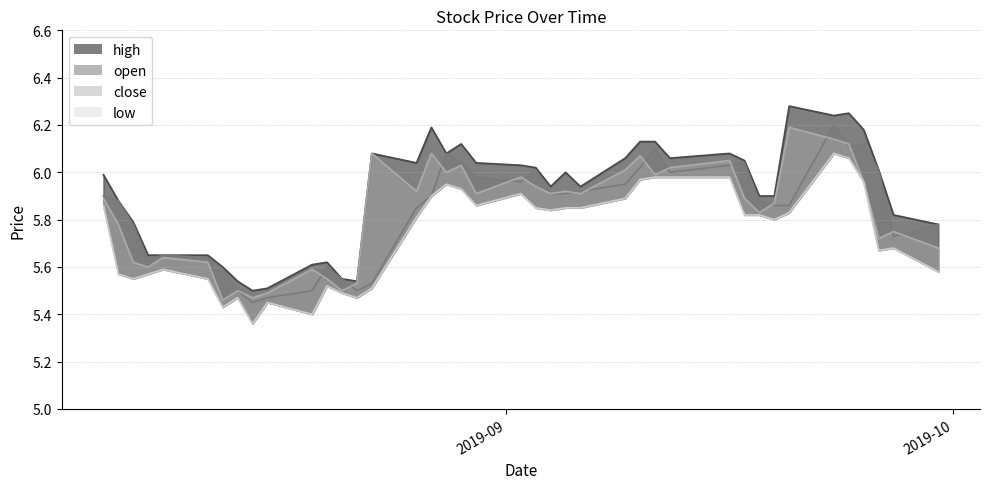

What is the difference between the high values at 2019-08-07 and 2019-09-18?

0.1